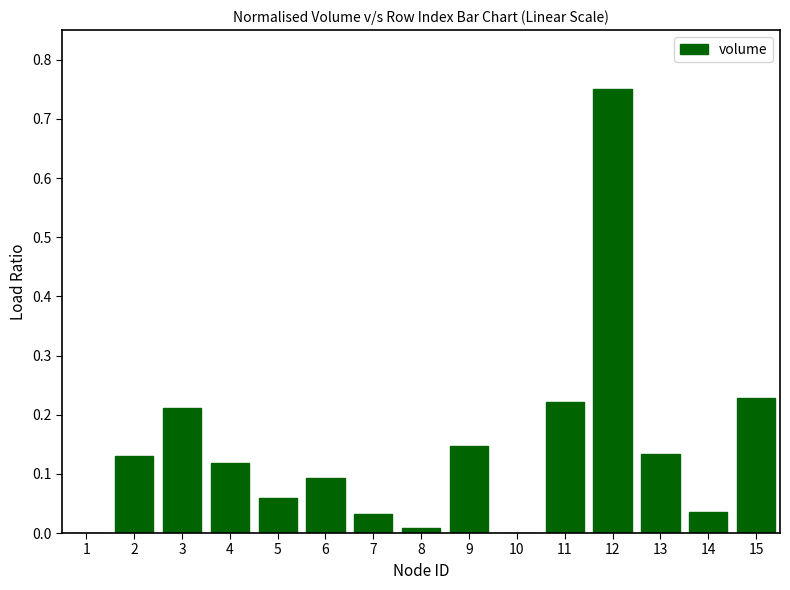

Which has a higher value, 3 or 5?

3